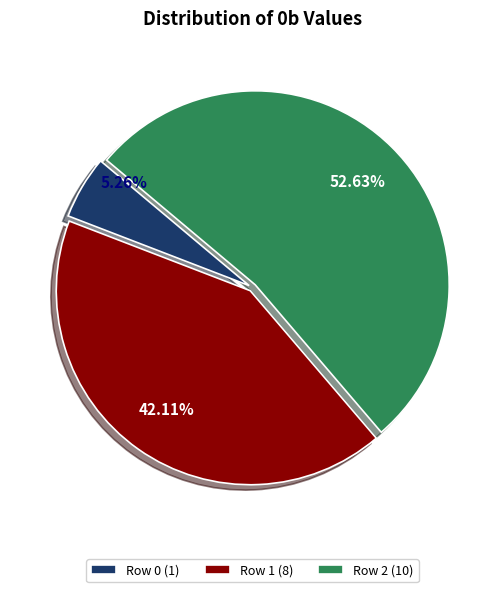

To the nearest percent, what is the difference between the Row 1 and Row 0 slice percentages?

37%